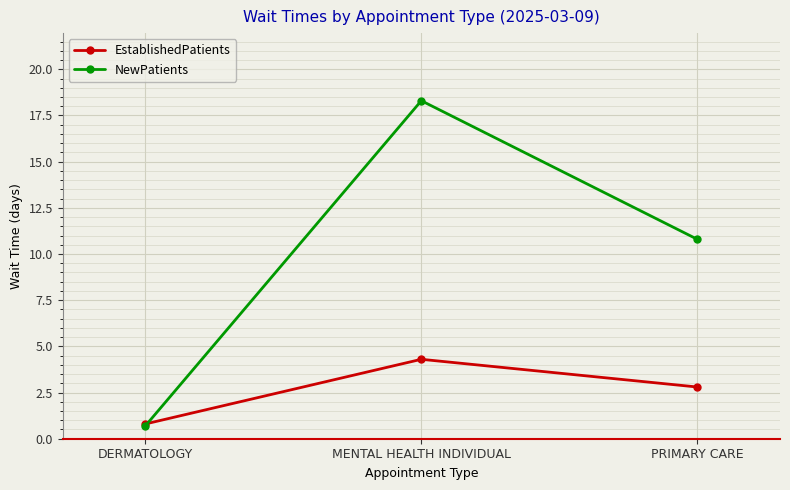

Which series has the largest total across all categories?

NewPatients